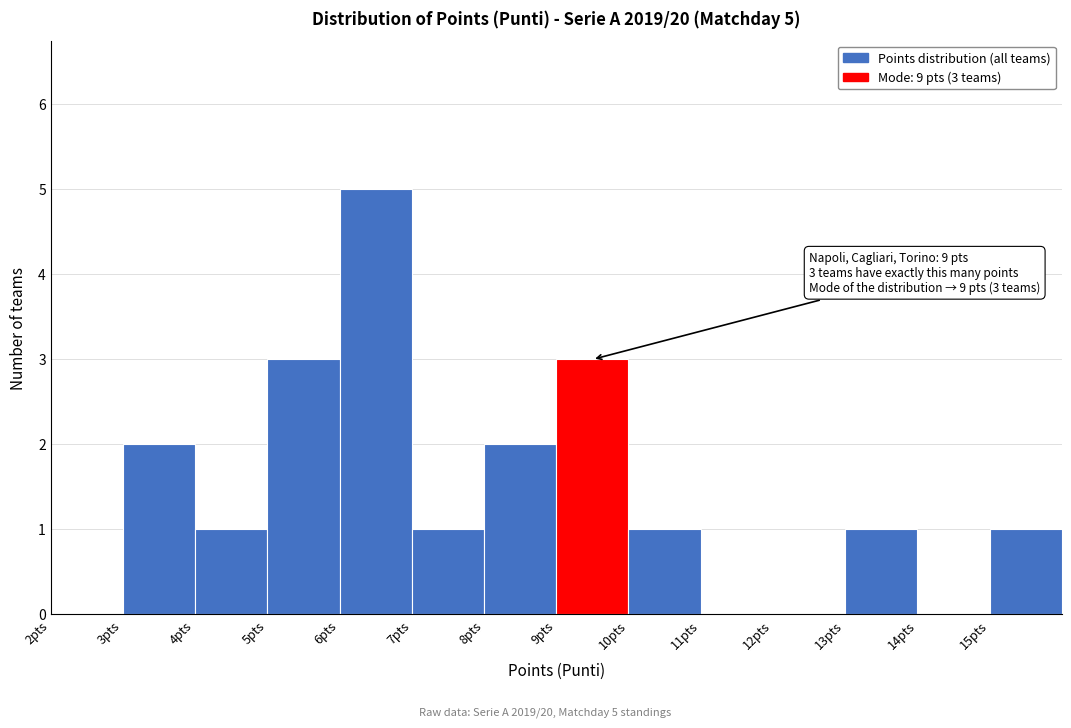

Over which range of the x-axis is the bar tallest?

6 to 7